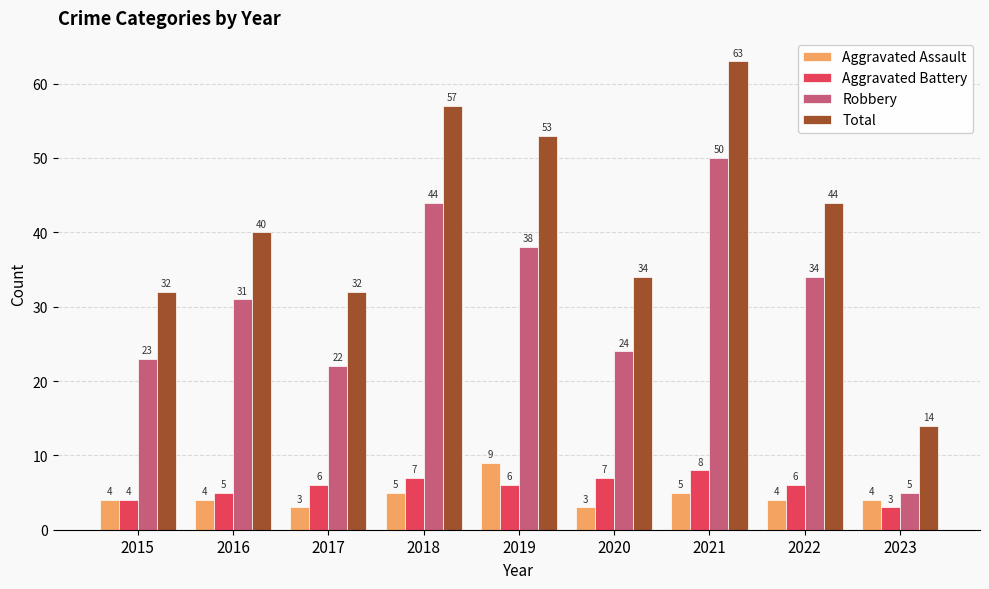

What is the maximum value for Aggravated Assault?

9